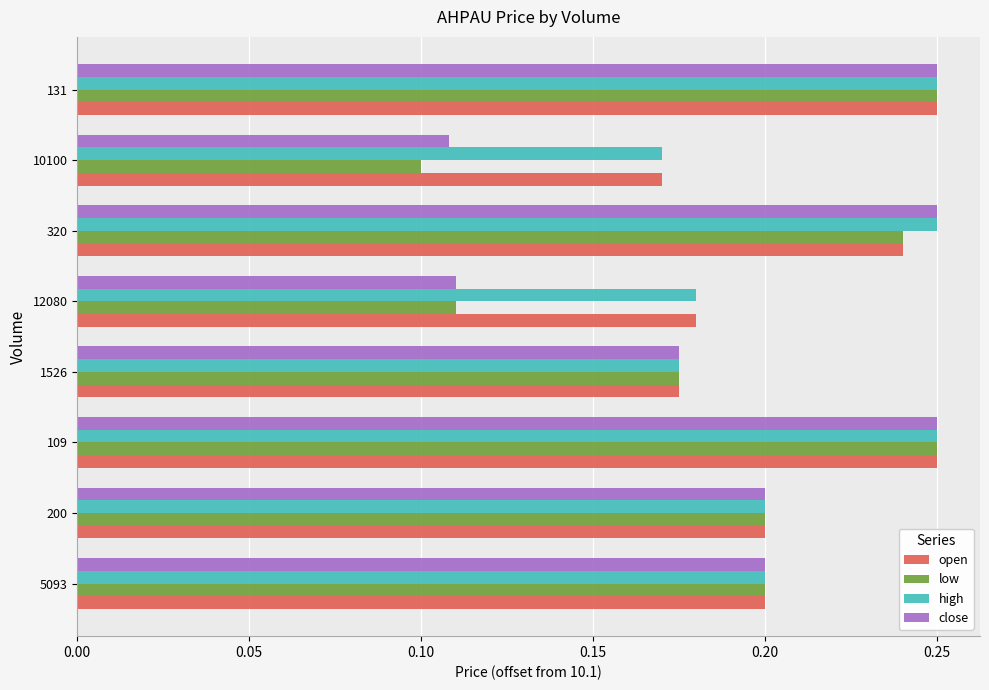

How many open values are between 0 and 1?

8